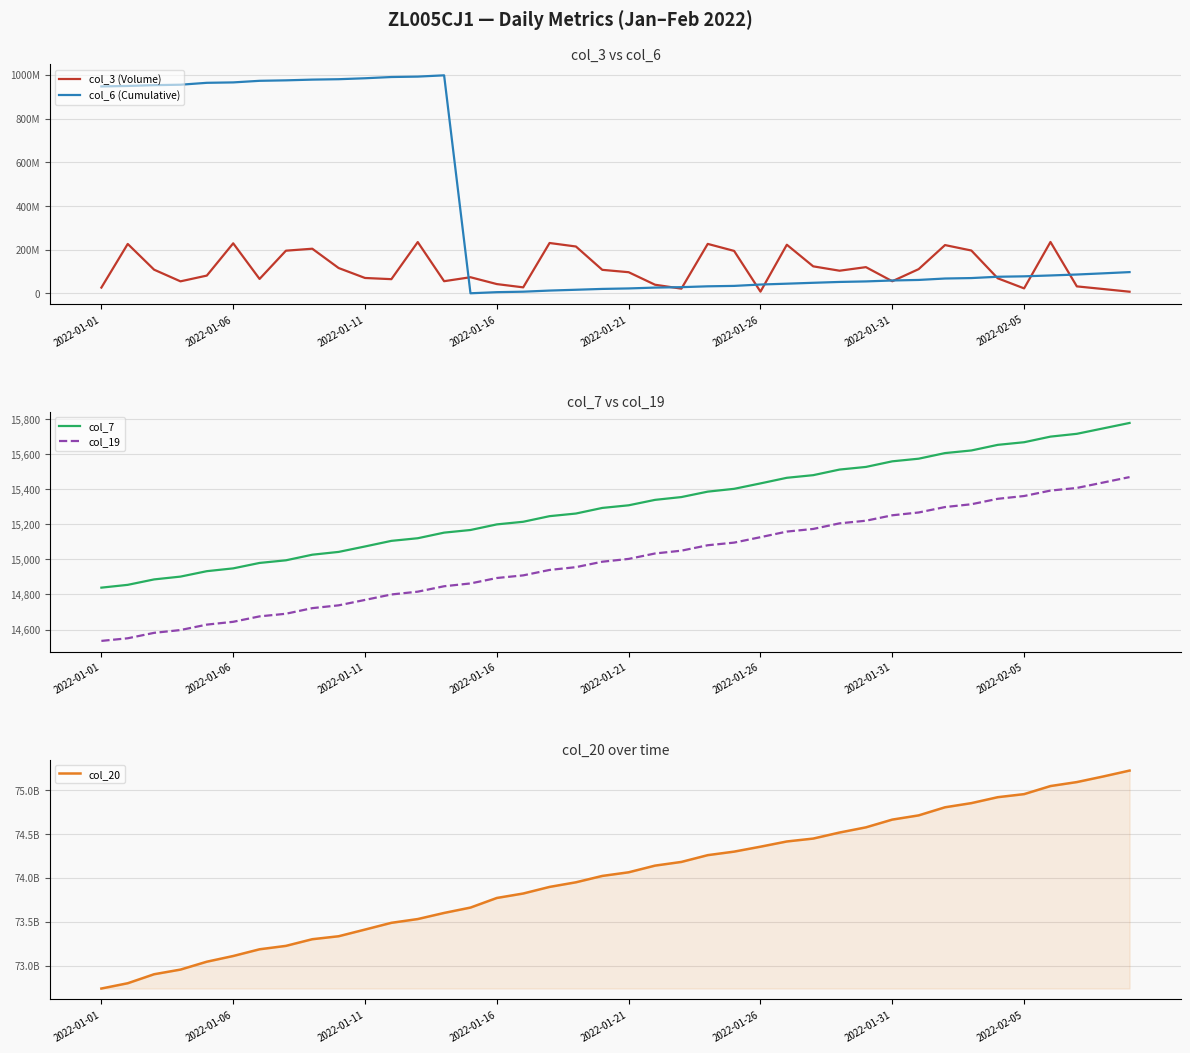

What is the approximate value of col_19 at 2022-01-11?

14769